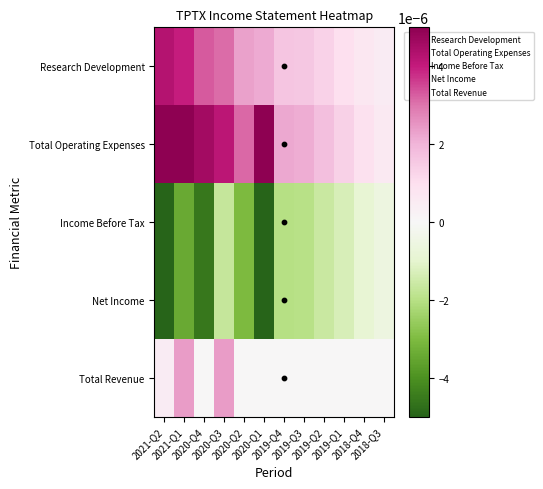

Which series has the largest range (max minus min)?

Total Operating Expenses